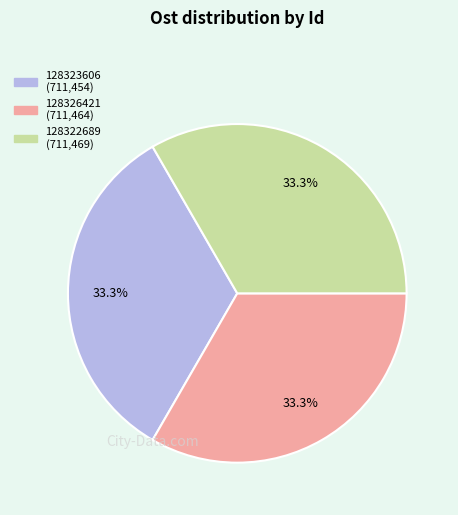

To the nearest percent, what percentage of the pie is 128323606?

33%